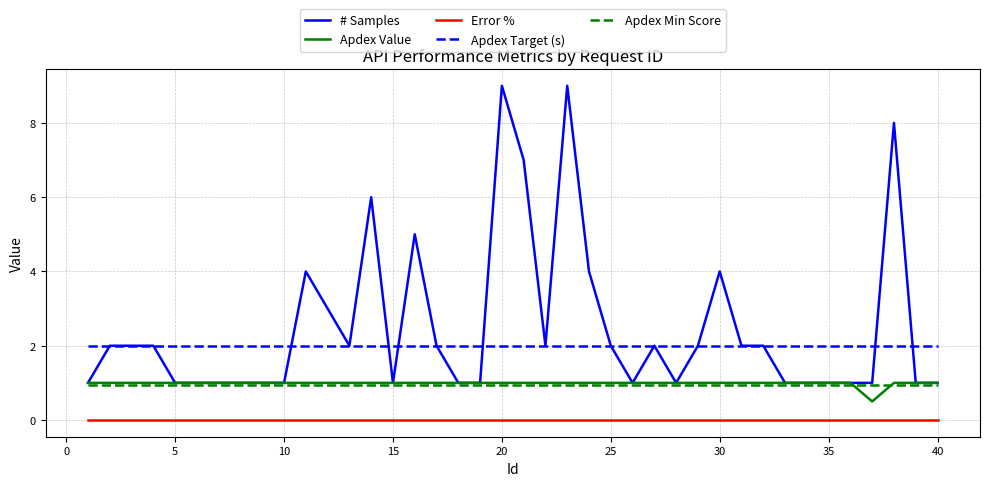

What is the maximum value shown in the chart?

9.0